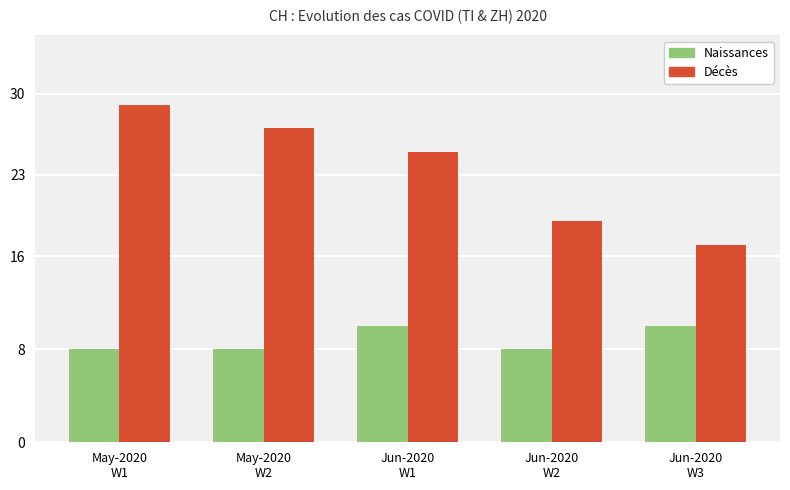

Reading left to right, list all the values displayed in this chart.

Naissances: 8	8	10	8	10
Décès: 29	27	25	19	17